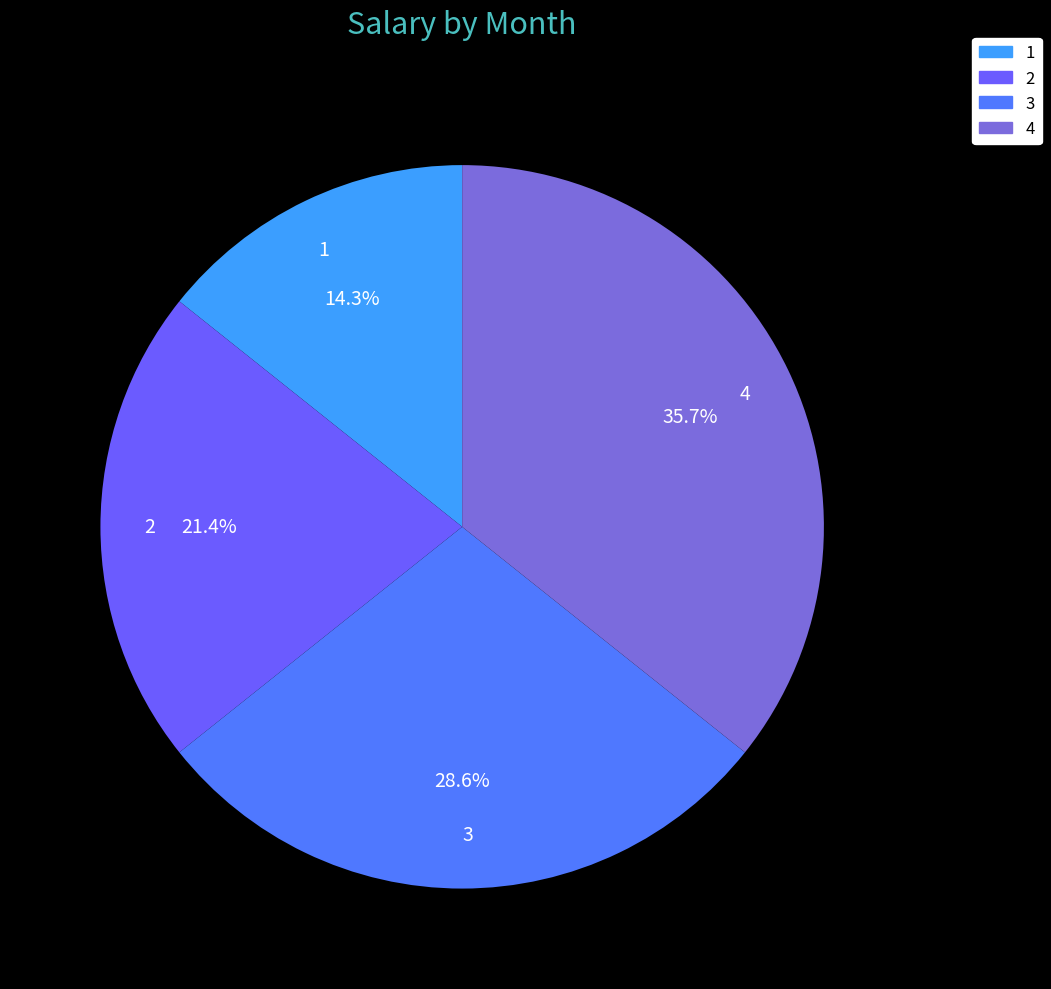

How many segments does this pie chart have?

4